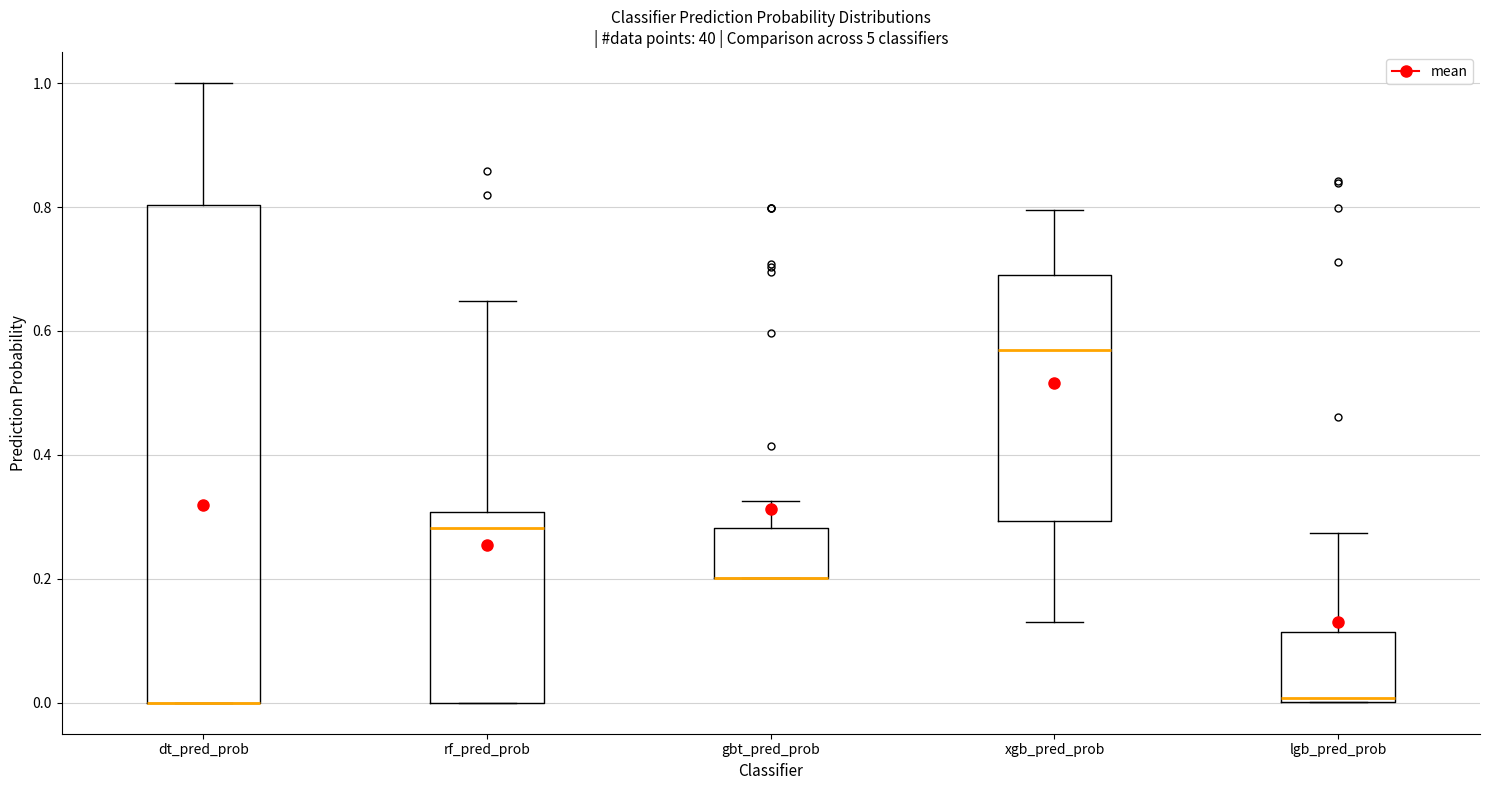

Comparing the boxes themselves (not the whiskers), which one is the tallest?

dt_pred_prob